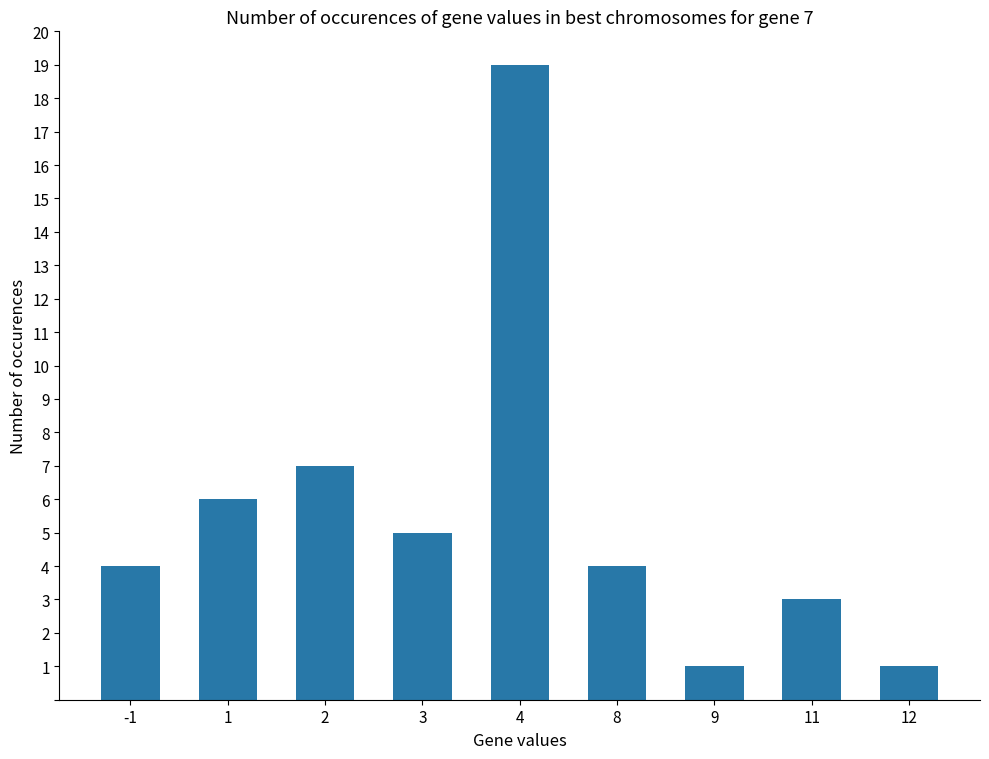

What is the ratio of the value at -1 to the value at 3?

0.8